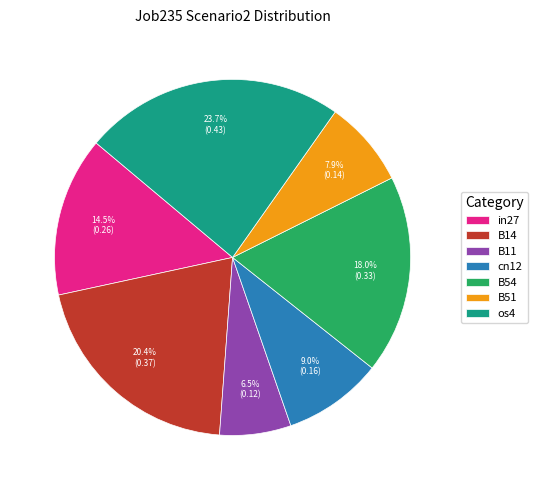

Is it true that os4 is 24% of the pie?

True